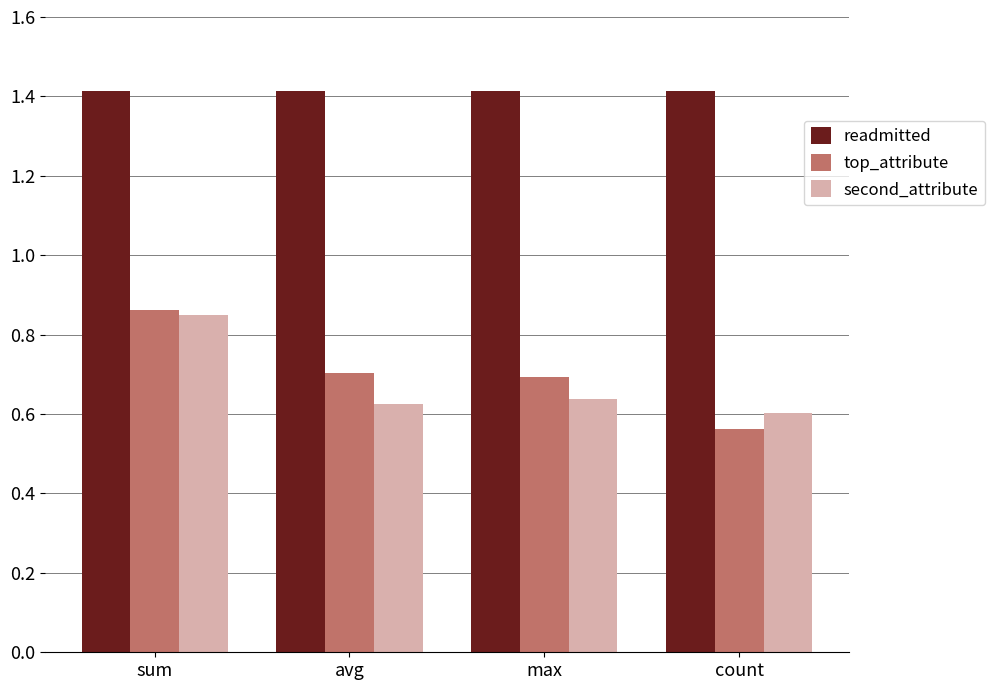

At how many categories does at least one series exceed 0?

4